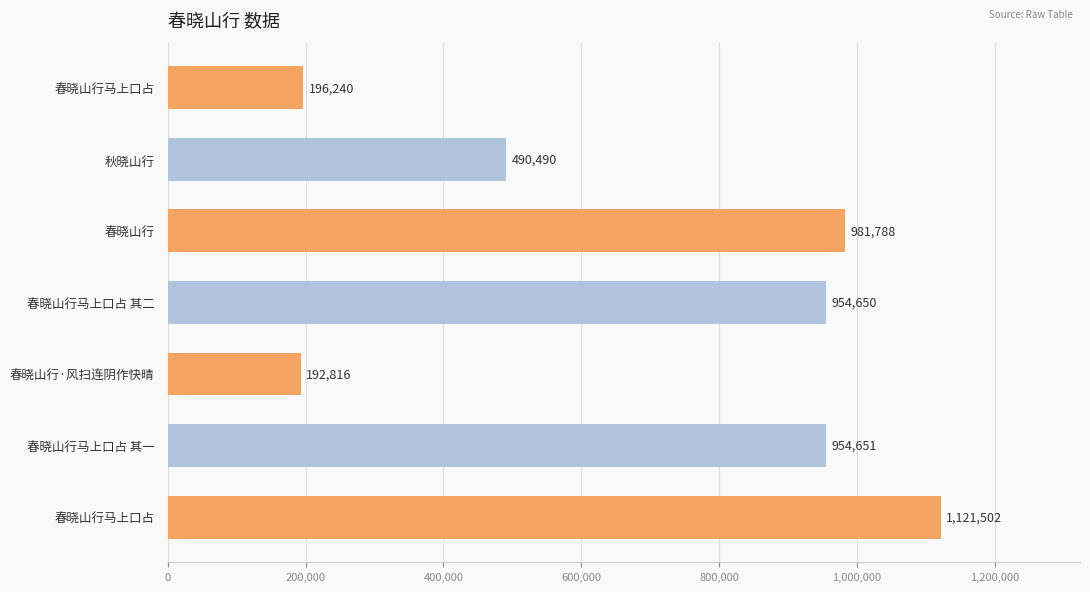

How many data points are less than 954650?

3